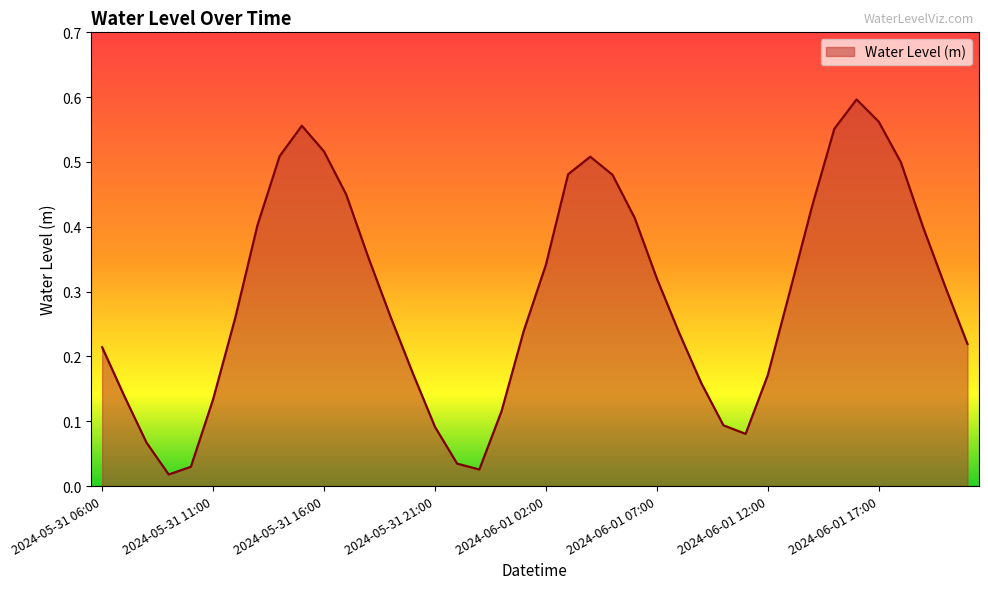

What is the sum of all values?

11.7